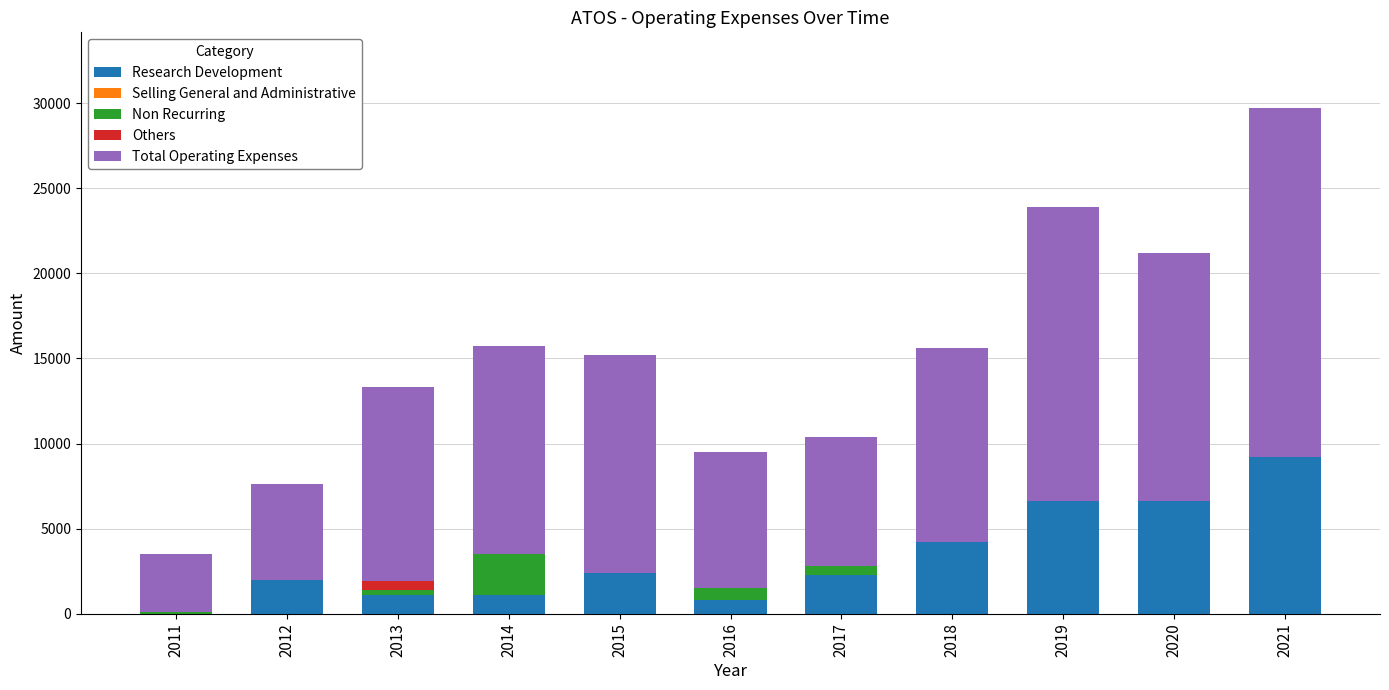

At which category is the sum across all series the highest?

2021